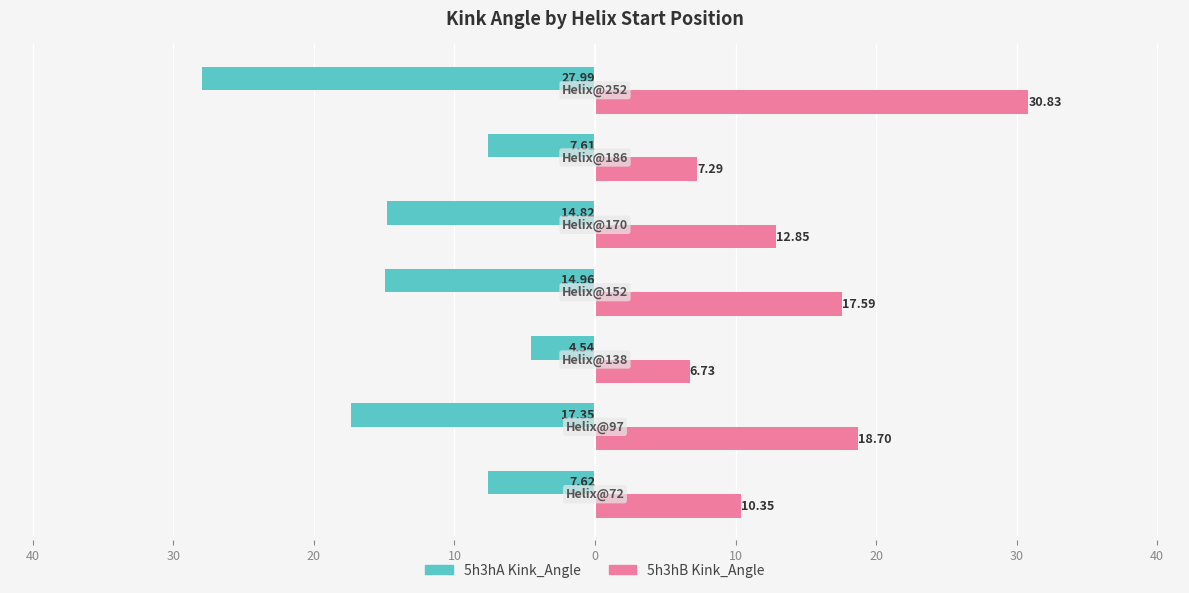

Reading left to right, what are all the values shown in this chart?

5h3hA Kink_Angle: -7.6	-17.3	-4.5	-15.0	-14.8	-7.6	-28.0
5h3hB Kink_Angle: 10.4	18.7	6.7	17.6	12.8	7.3	30.8